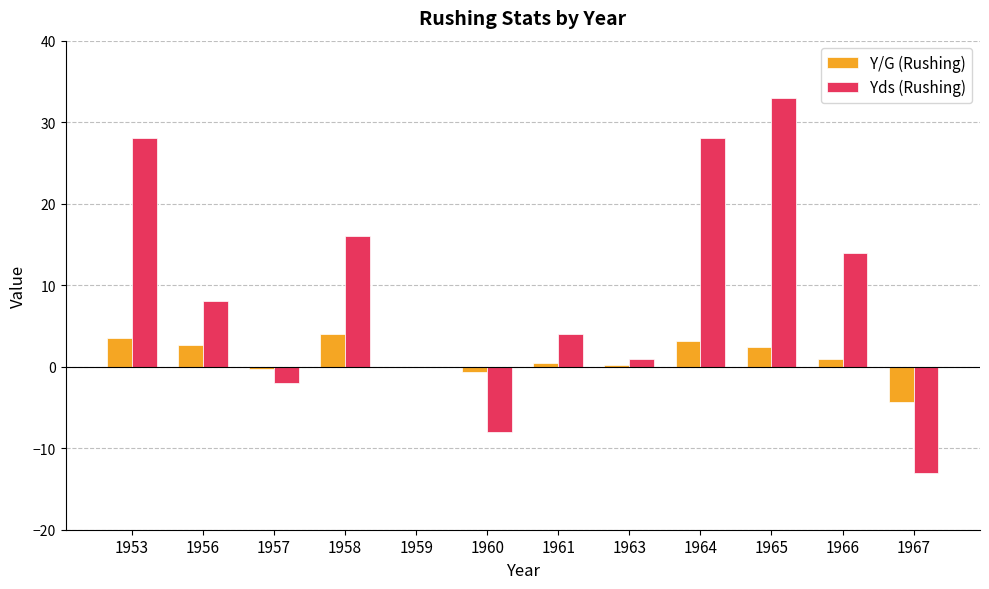

At which label is Yds (Rushing) closest to 10?

1956